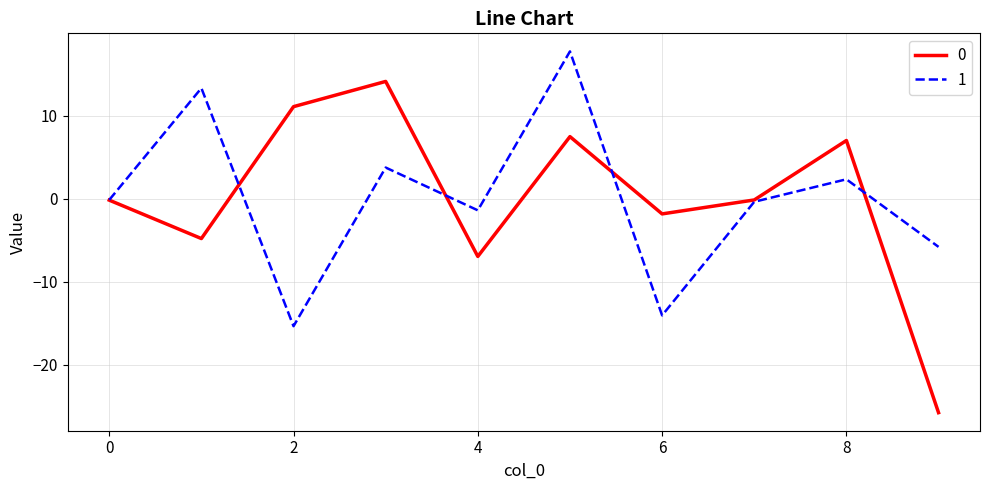

Rank the series by their maximum value, from lowest to highest.

0, 1